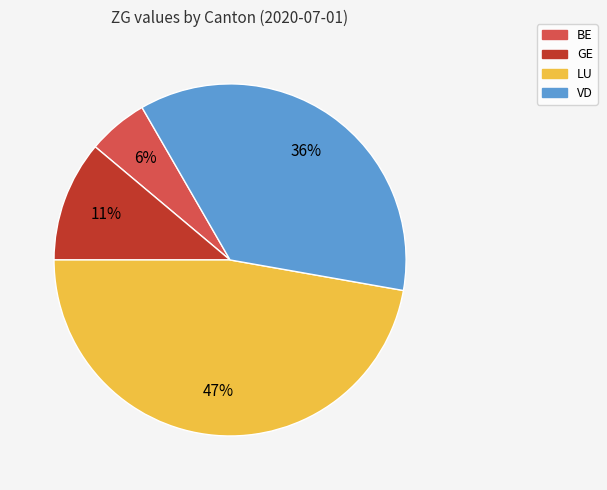

To the nearest percent, what is the average slice percentage?

25%